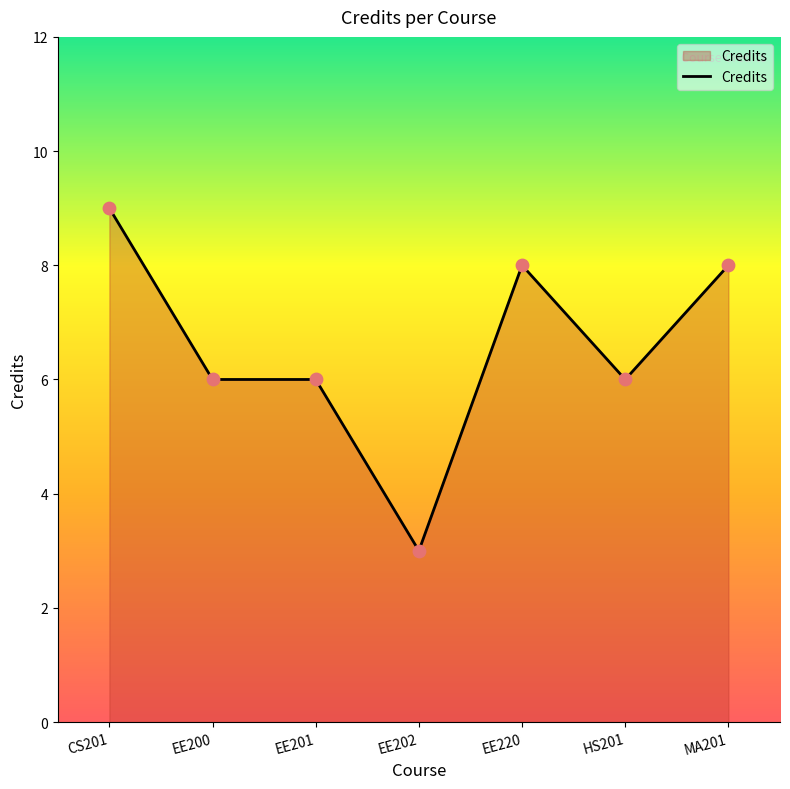

What is the change in value from EE202 to HS201?

+3